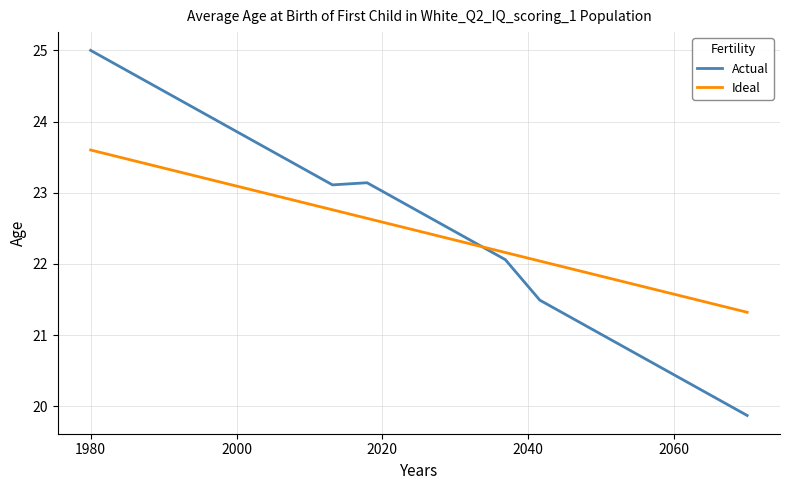

Which series has the largest range (max minus min)?

Actual